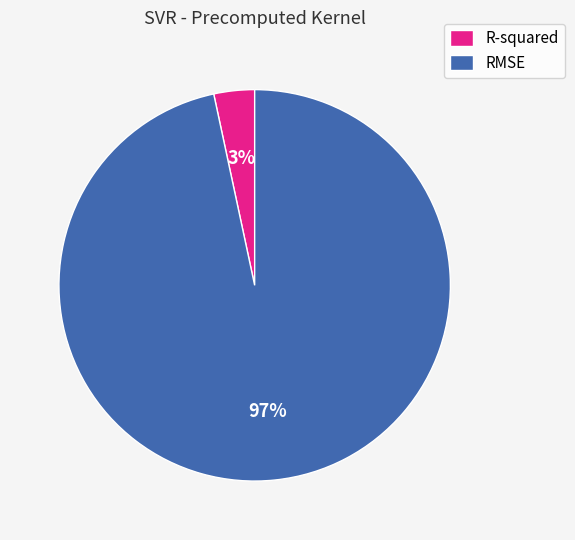

Is it true that RMSE is 97% of the pie?

True